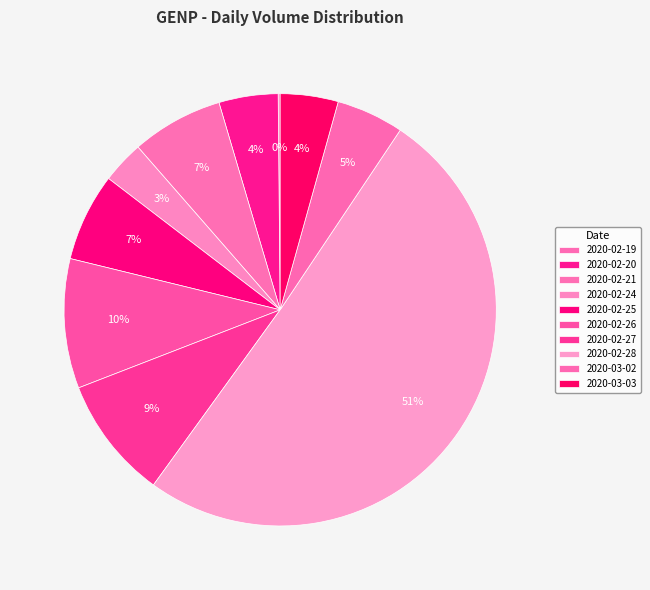

Is it true that 2020-02-27 is 9% of the pie?

True